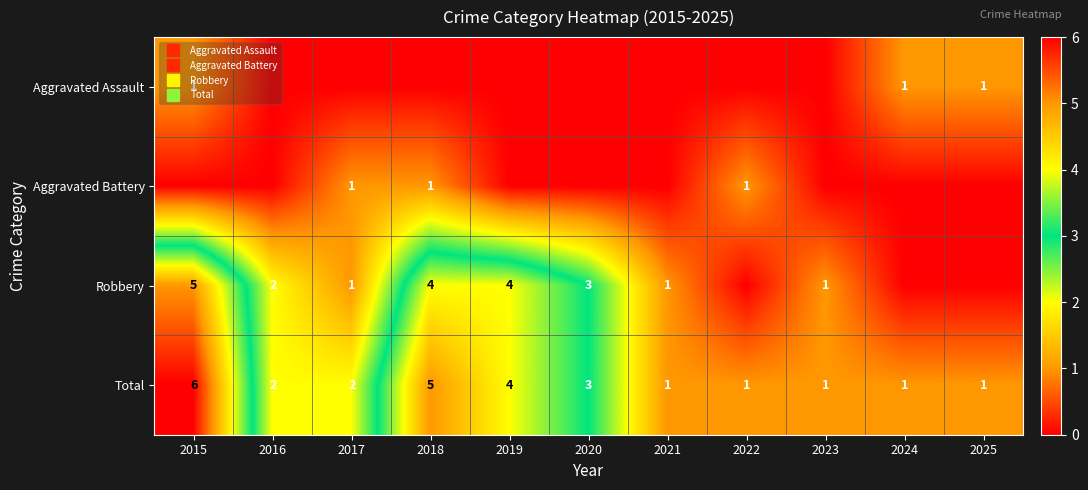

How many positive values does the Aggravated Assault series have?

3